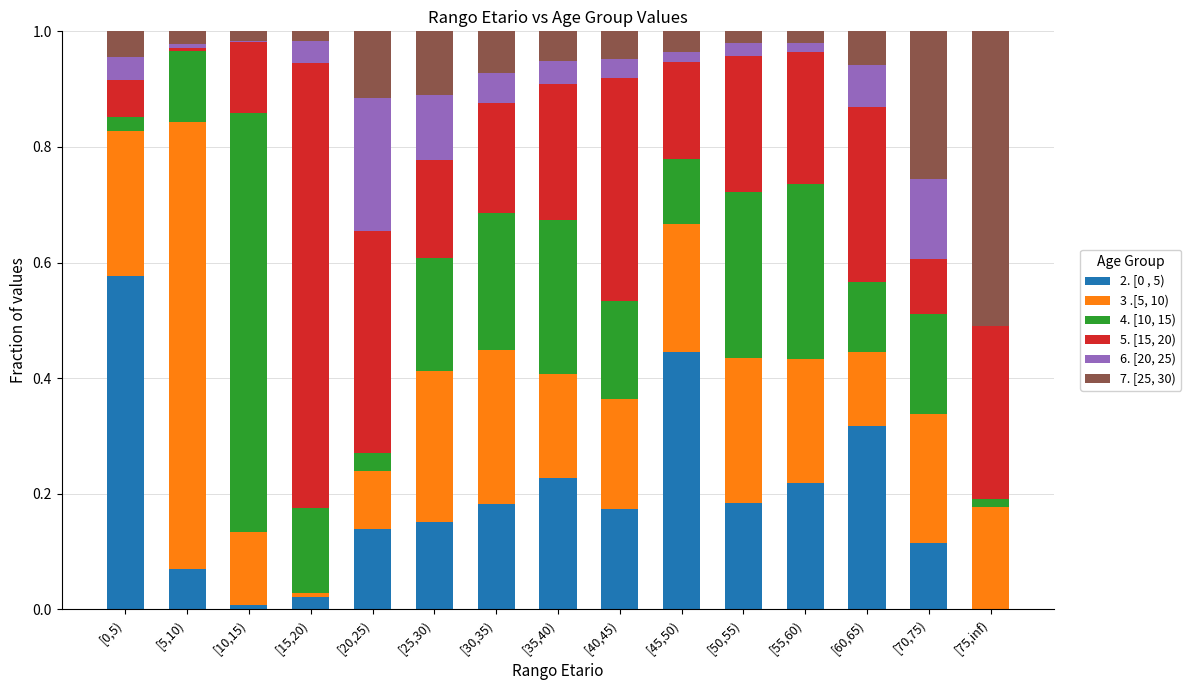

Does the chart contain stacked bars?

Yes